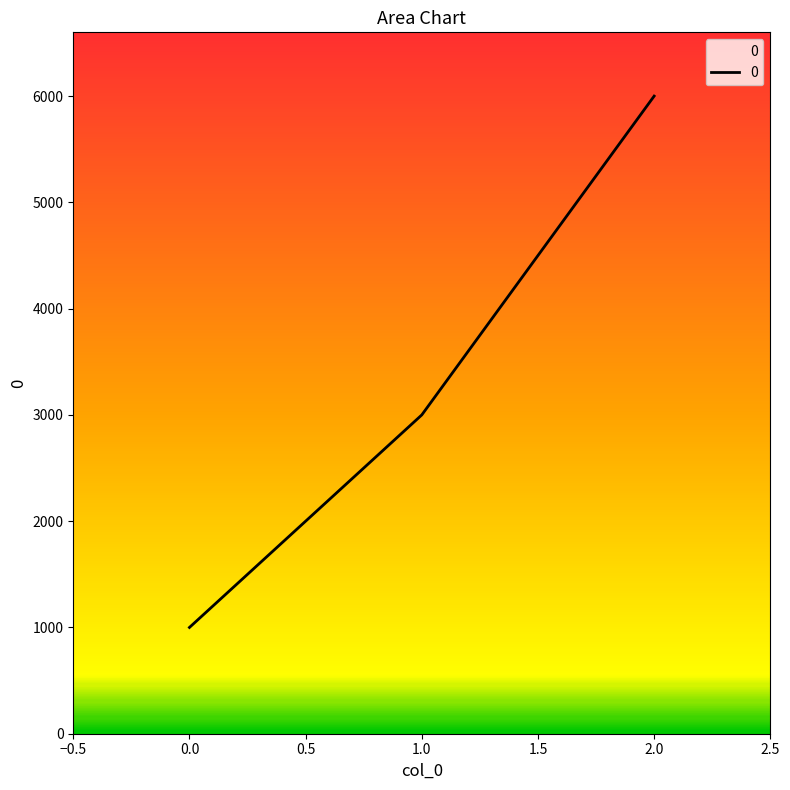

Which has a higher value, 1.0 or 0.0?

1.0